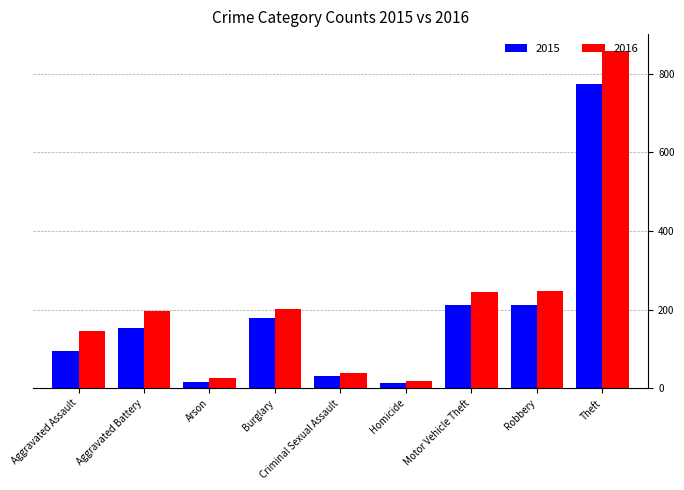

What is the label of the 6th bar from the right?

Burglary